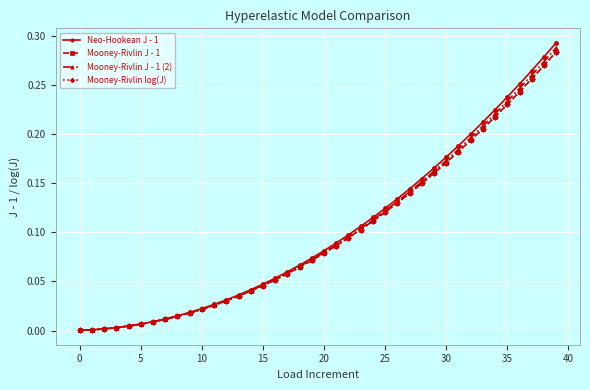

Which series has the largest range (max minus min)?

Neo-Hookean J - 1